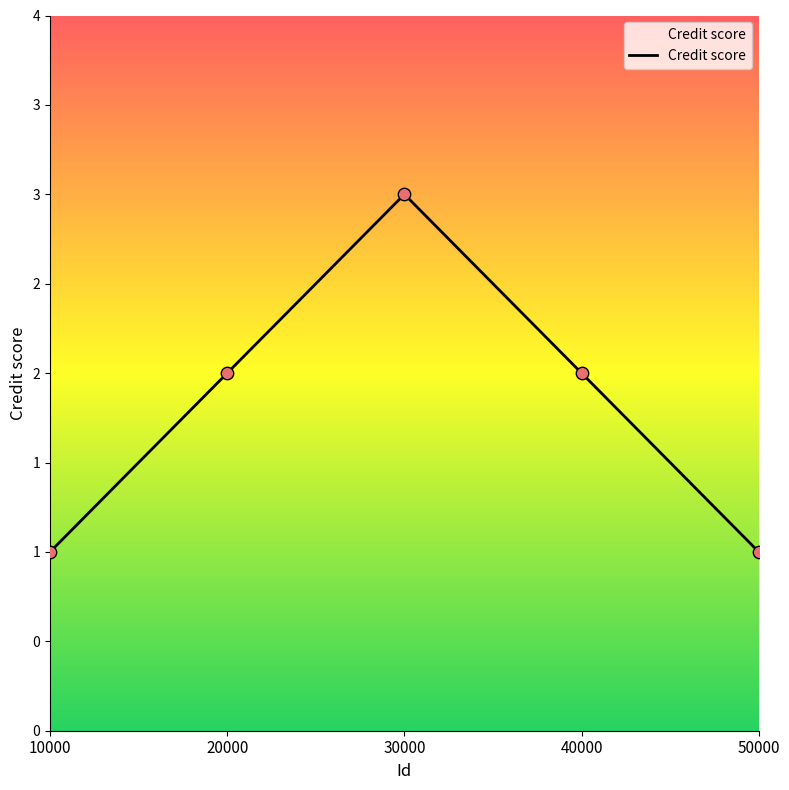

Which has a higher value, 10000 or 50000?

10000